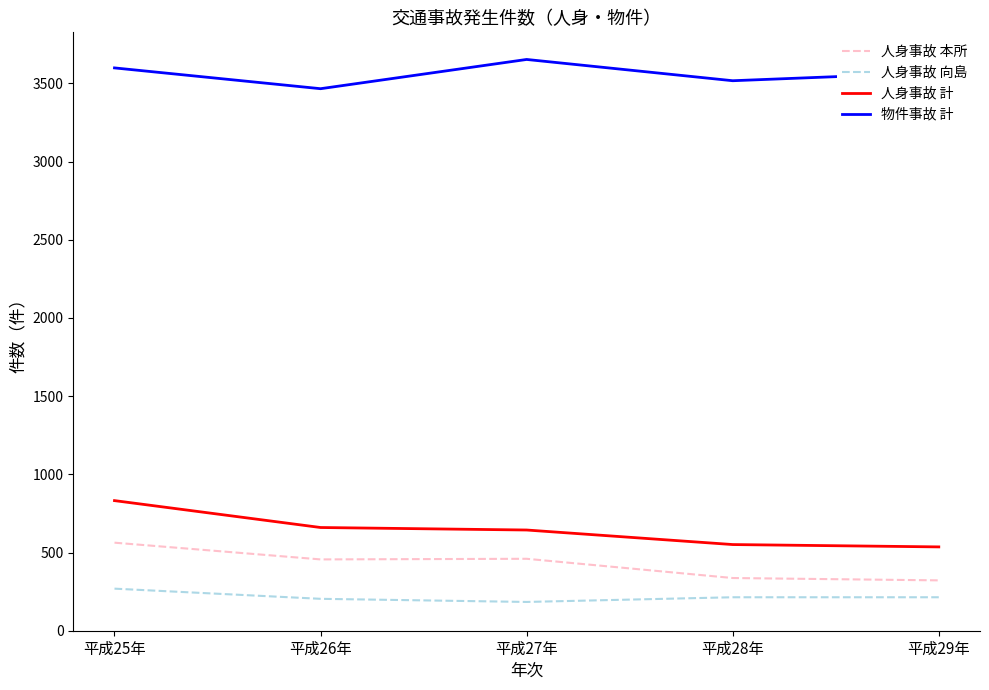

Which series has the widest spread of values?

人身事故 計